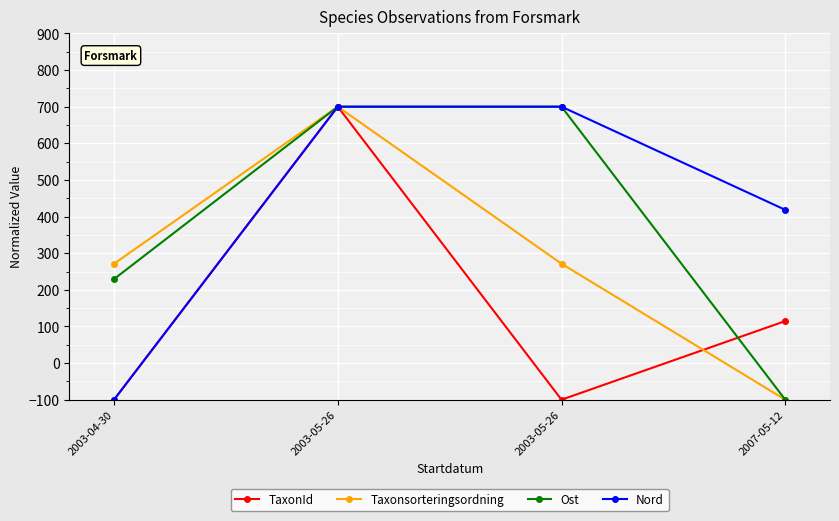

What is the difference between the maximum and minimum values in the TaxonId series?

800.0